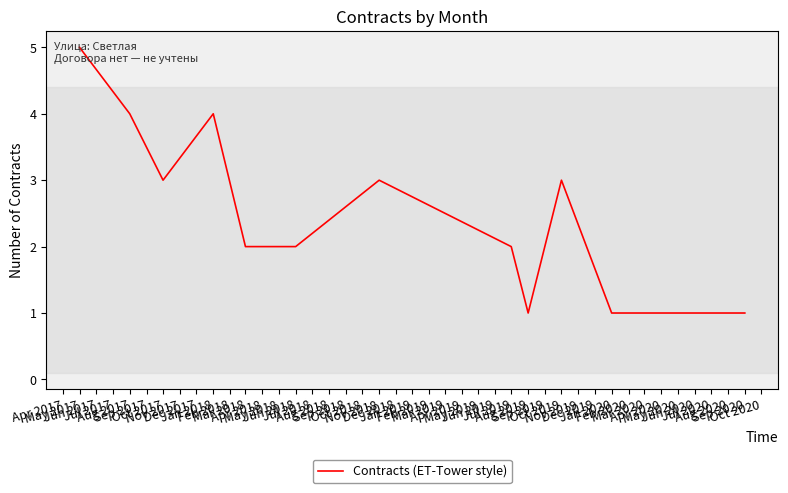

Where does the data first go above 2?

May 2017